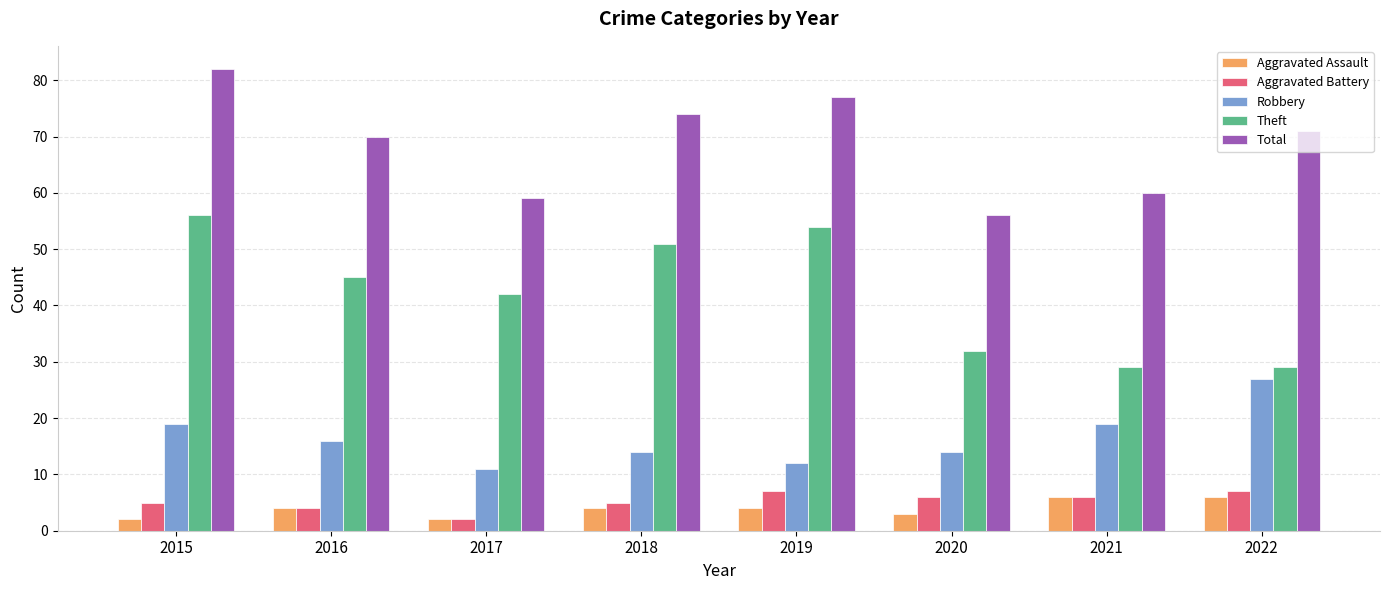

At how many categories does at least one series exceed 24?

8